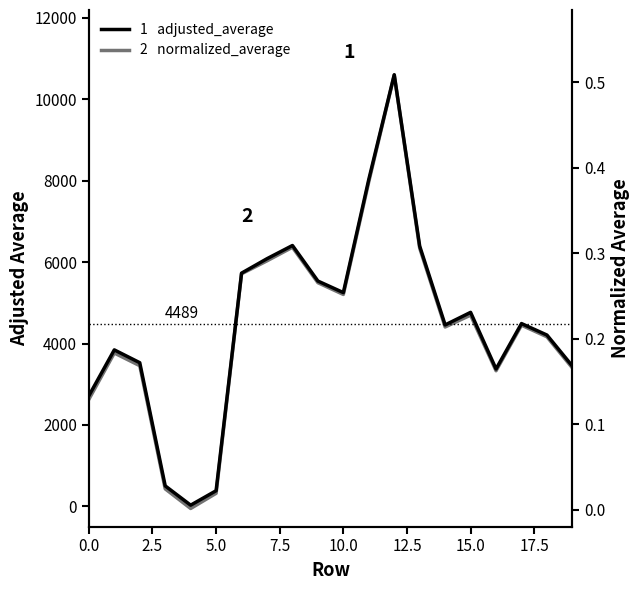

At which category is the sum across all series the highest?

12